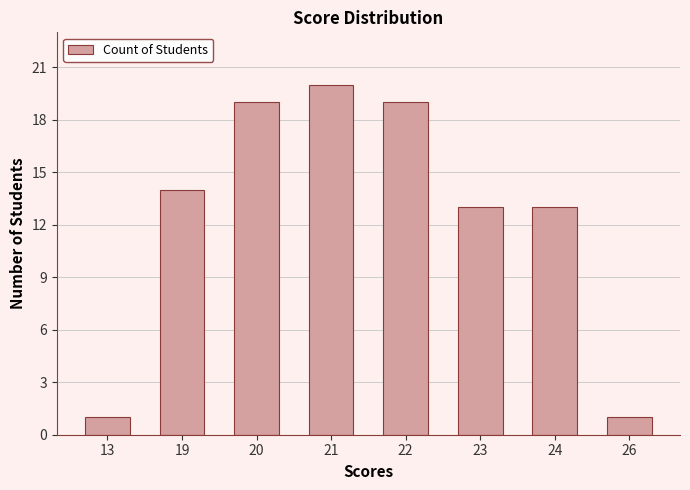

Reading left to right, transcribe all the data shown in this chart.

1	14	19	20	19	13	13	1